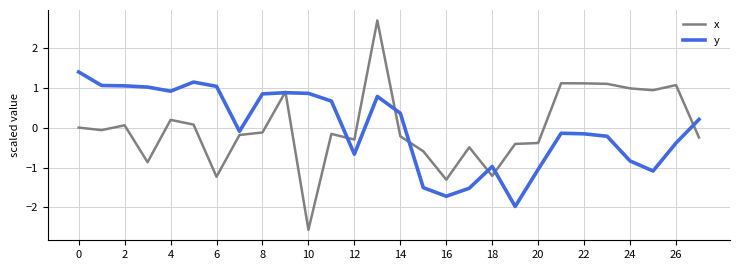

Which series has the widest spread of values?

x